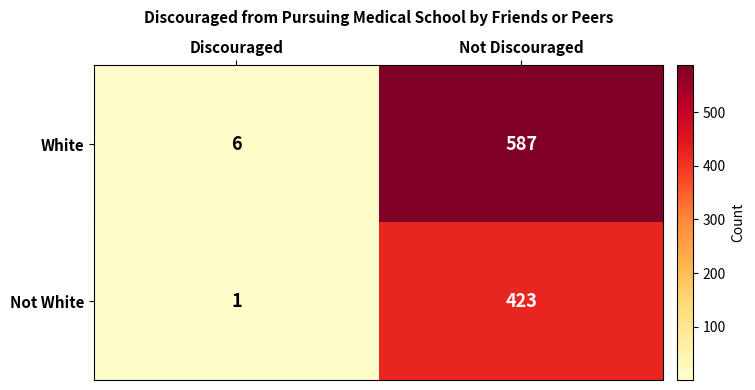

Count the number of categories in the chart.

2